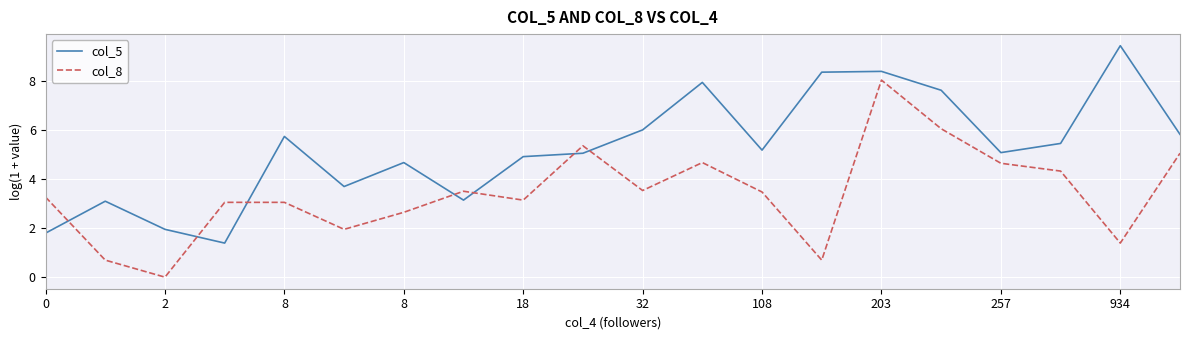

True or false: col_8 and col_5 cross at least once.

True